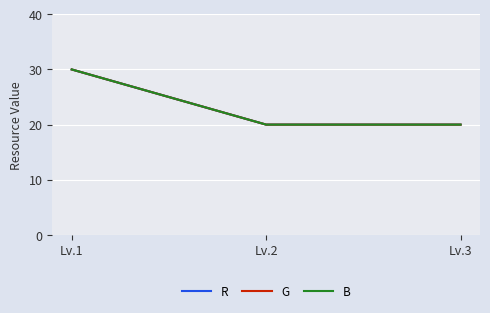

Does the chart display data point markers on the line(s)?

No